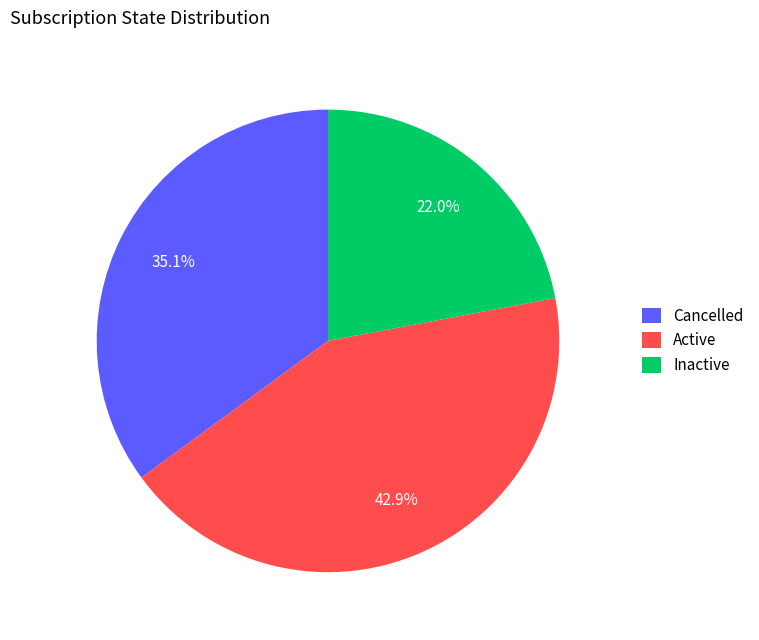

Rank the categories by value from highest to lowest.

Active, Cancelled, Inactive